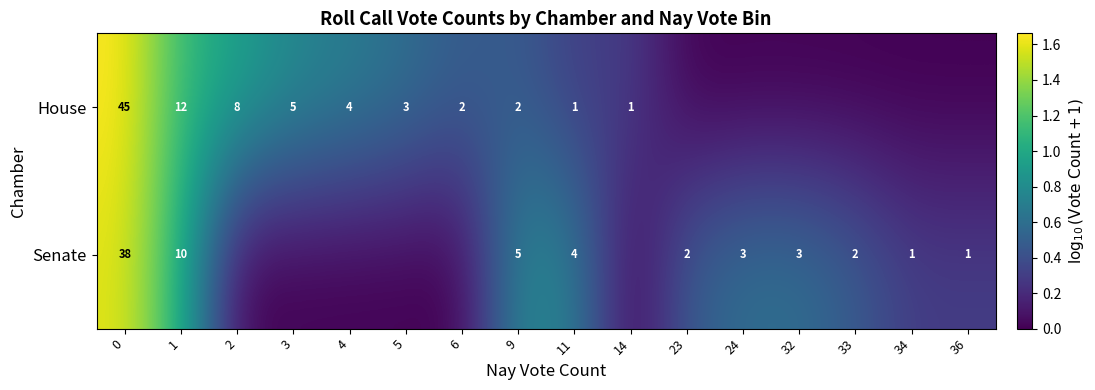

The Senate series shows 3 at 24. True or false?

True